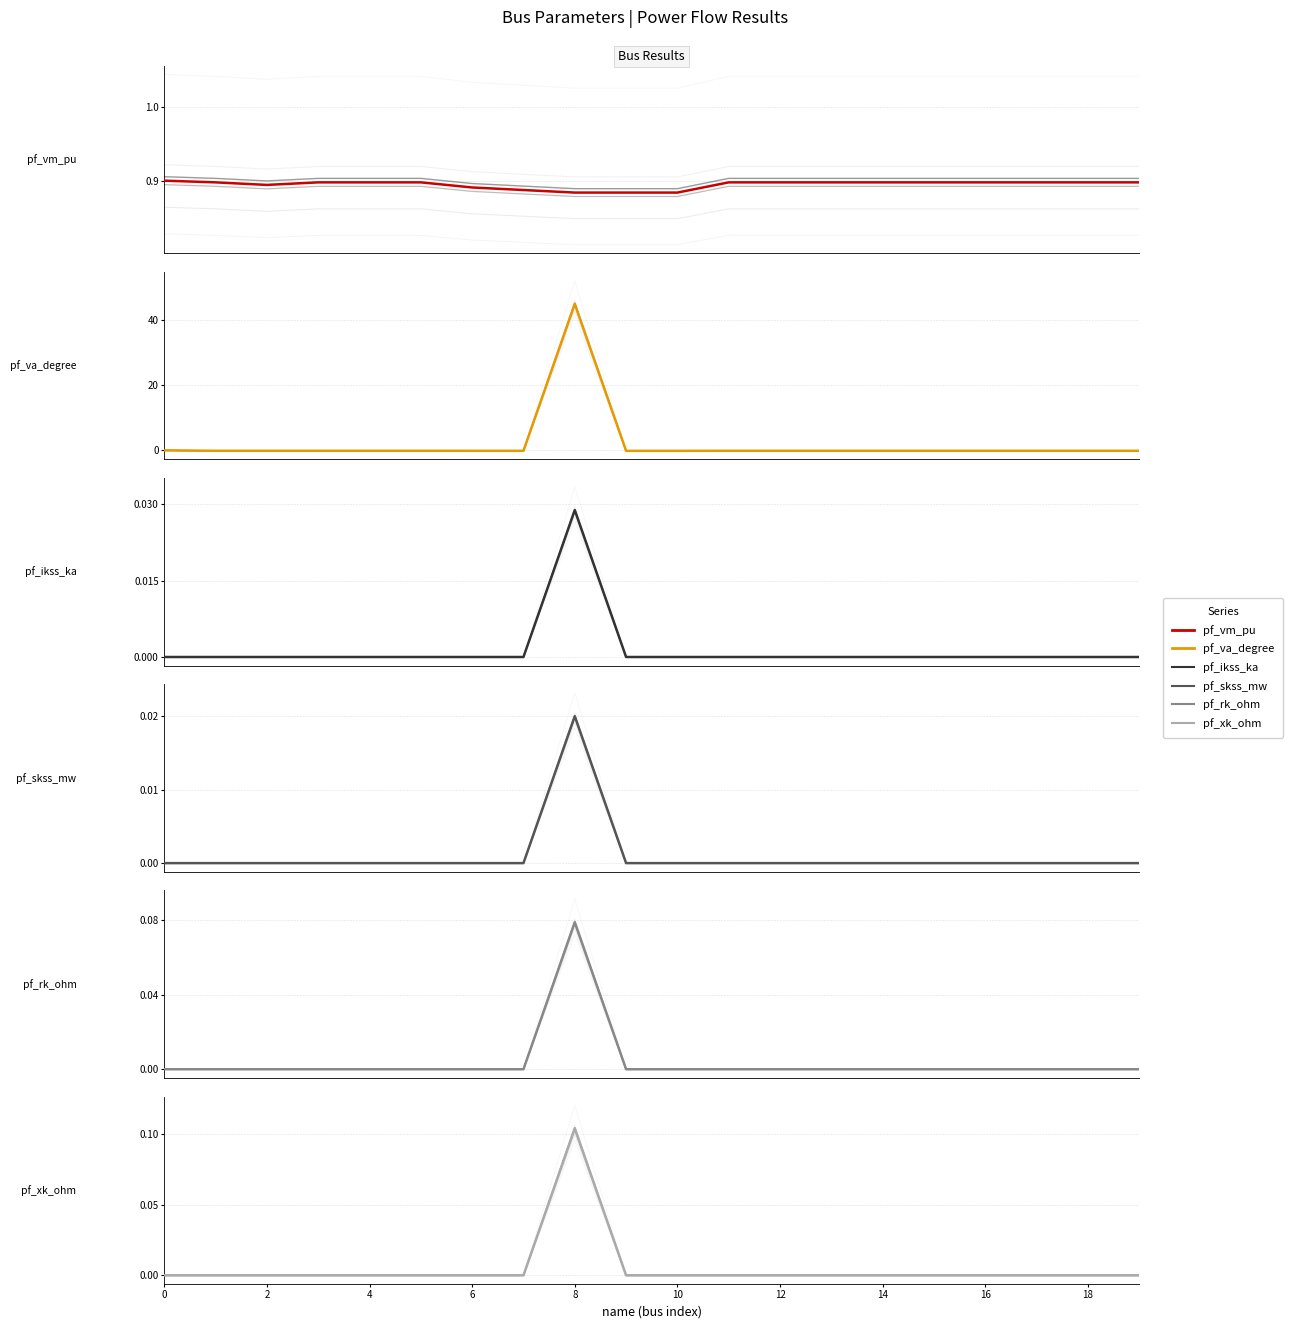

The pf_ikss_ka series shows -0.0 at 12. True or false?

False